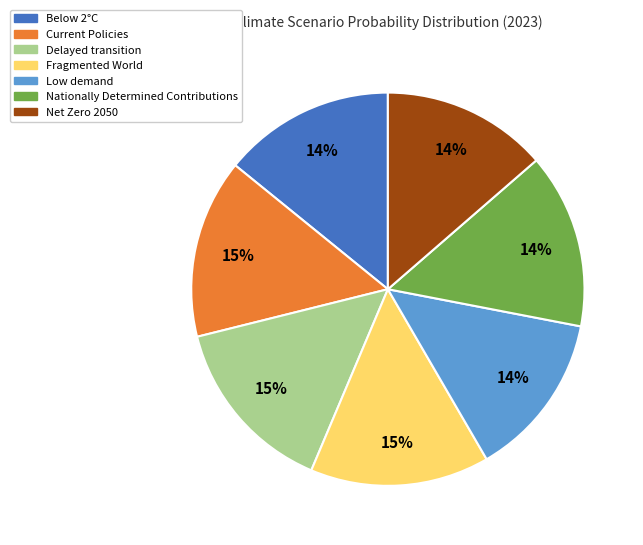

To the nearest percent, what is the difference between the largest and smallest slice percentages?

1%